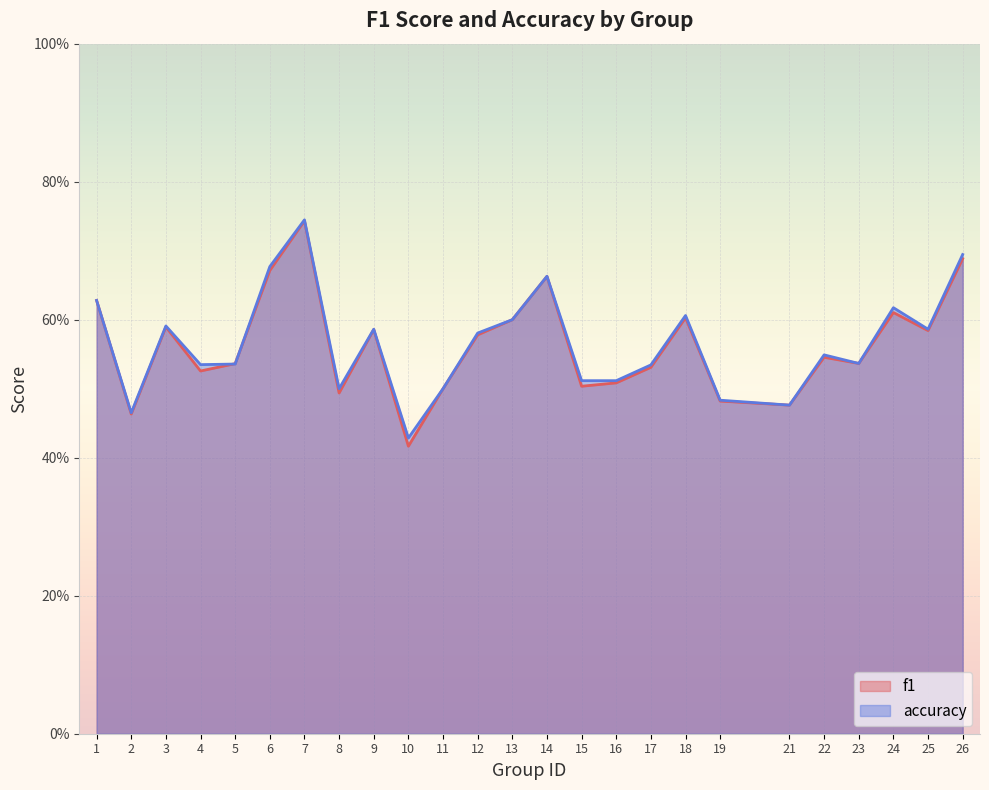

At which label is f1 closest to 0?

10